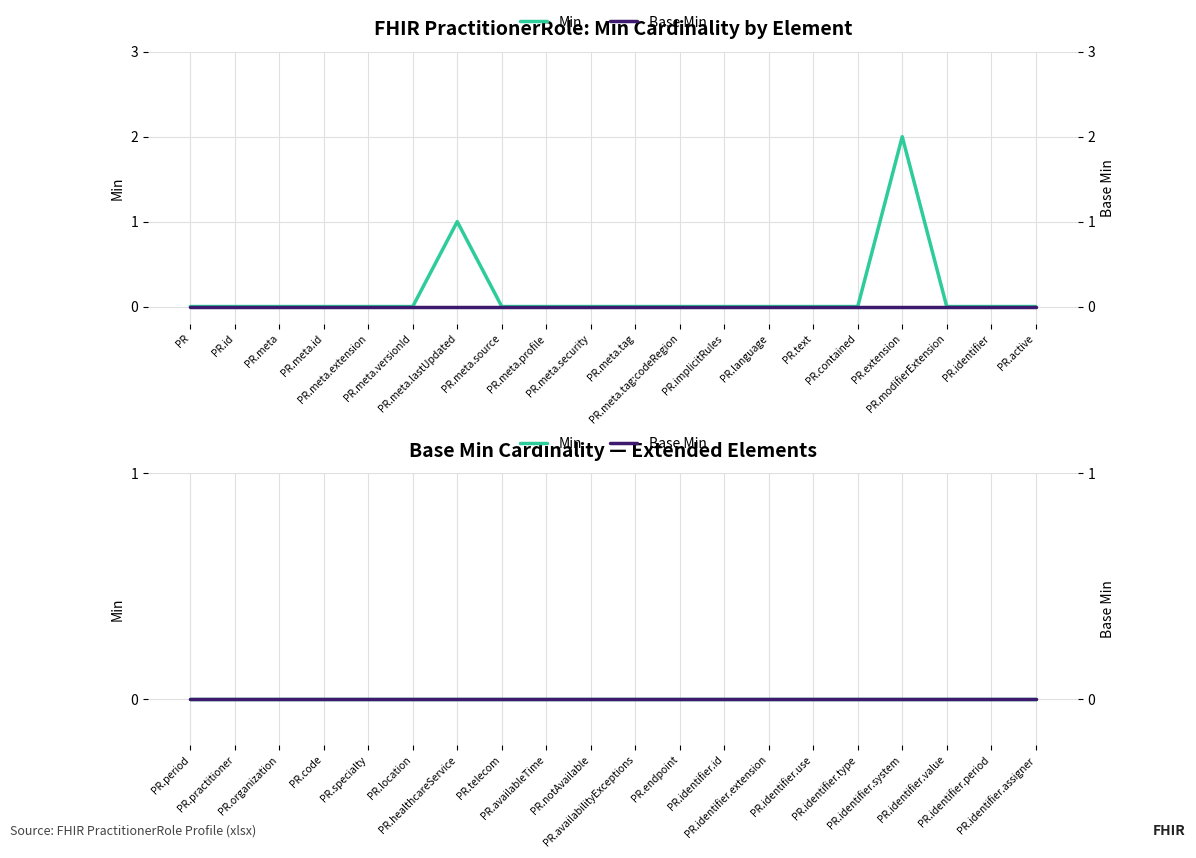

Is it true that the value at PR.meta.lastUpdated is 1?

True